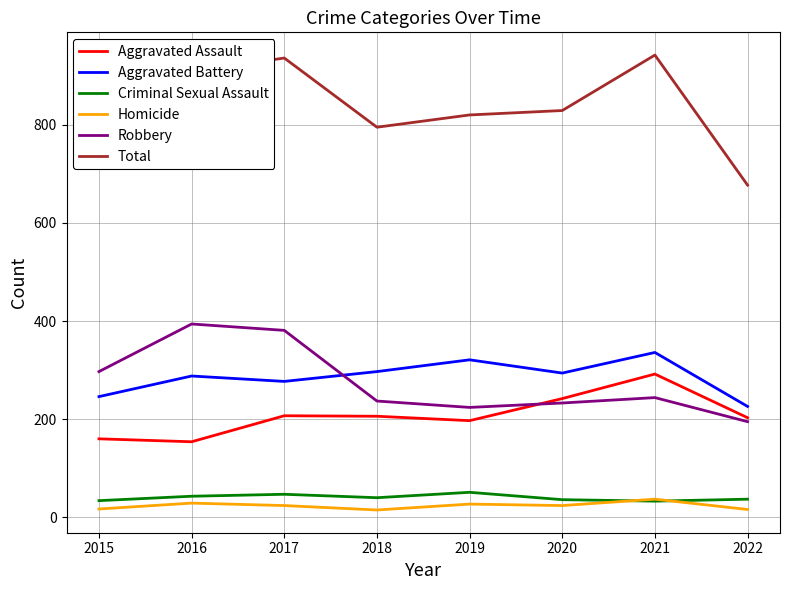

What is the greatest value displayed?

942